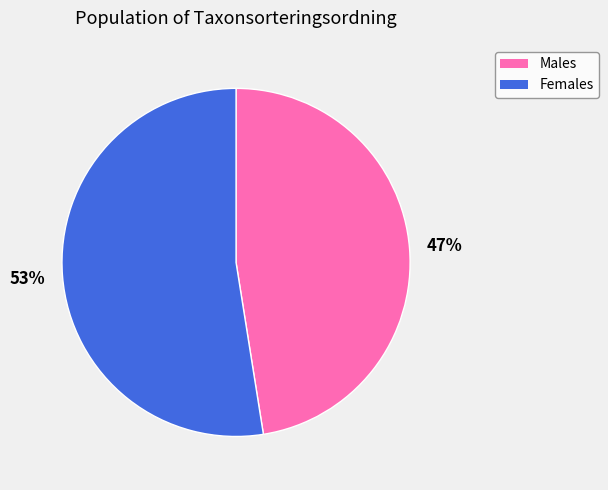

Is there a majority slice in this chart?

Yes